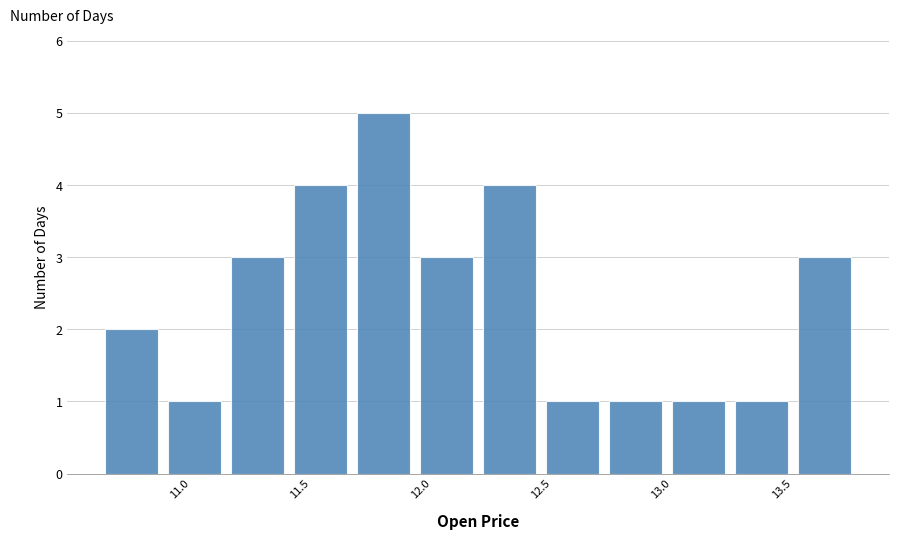

What is the height of the bar covering 11.70 to 12.00 on the x-axis? Neither the bar edges nor the heights are printed on the chart, so give them approximately, as read against the axes.

5